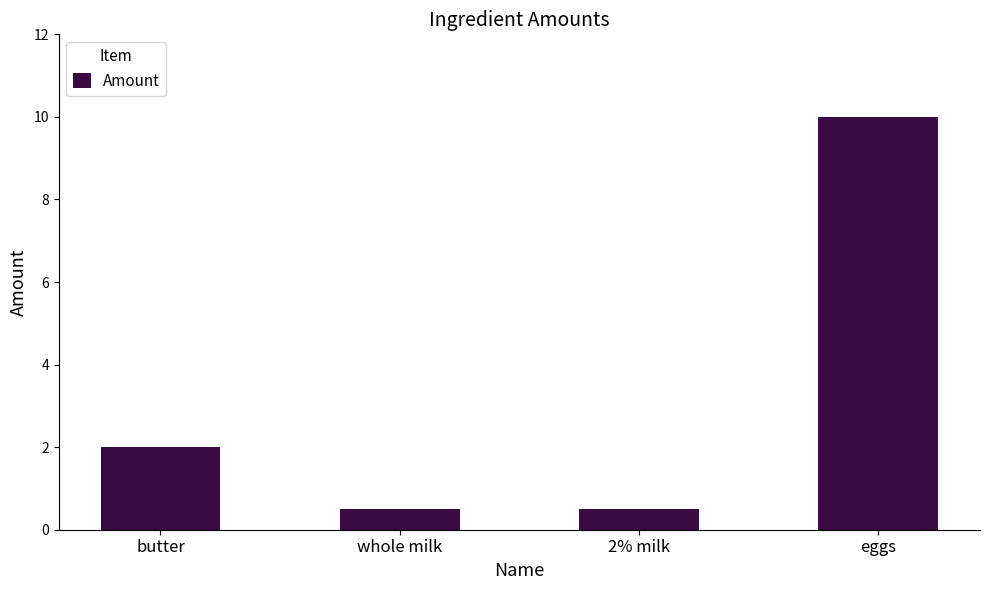

The chart shows a value of 1.4 at butter. True or false?

False